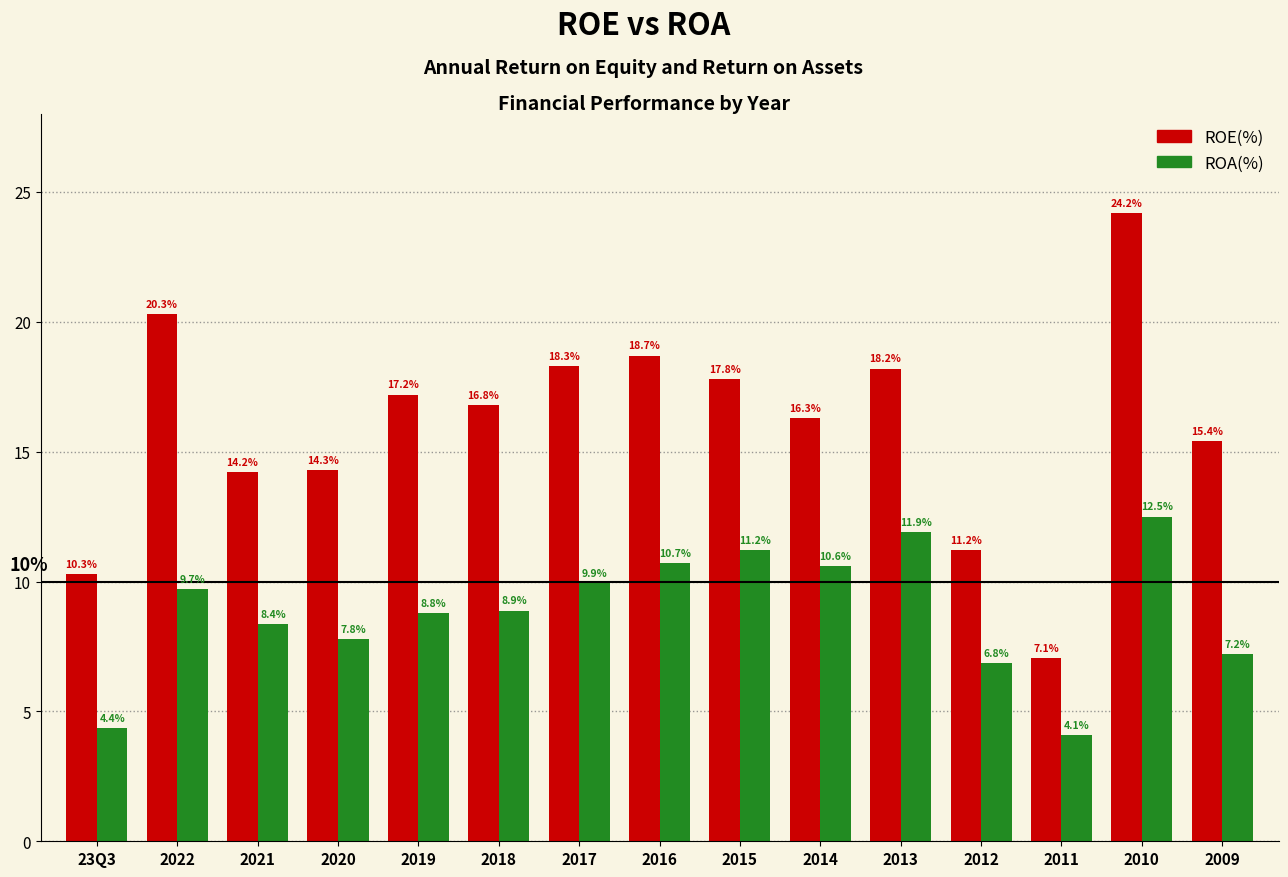

What is the label of the 10th bar from the right?

2018